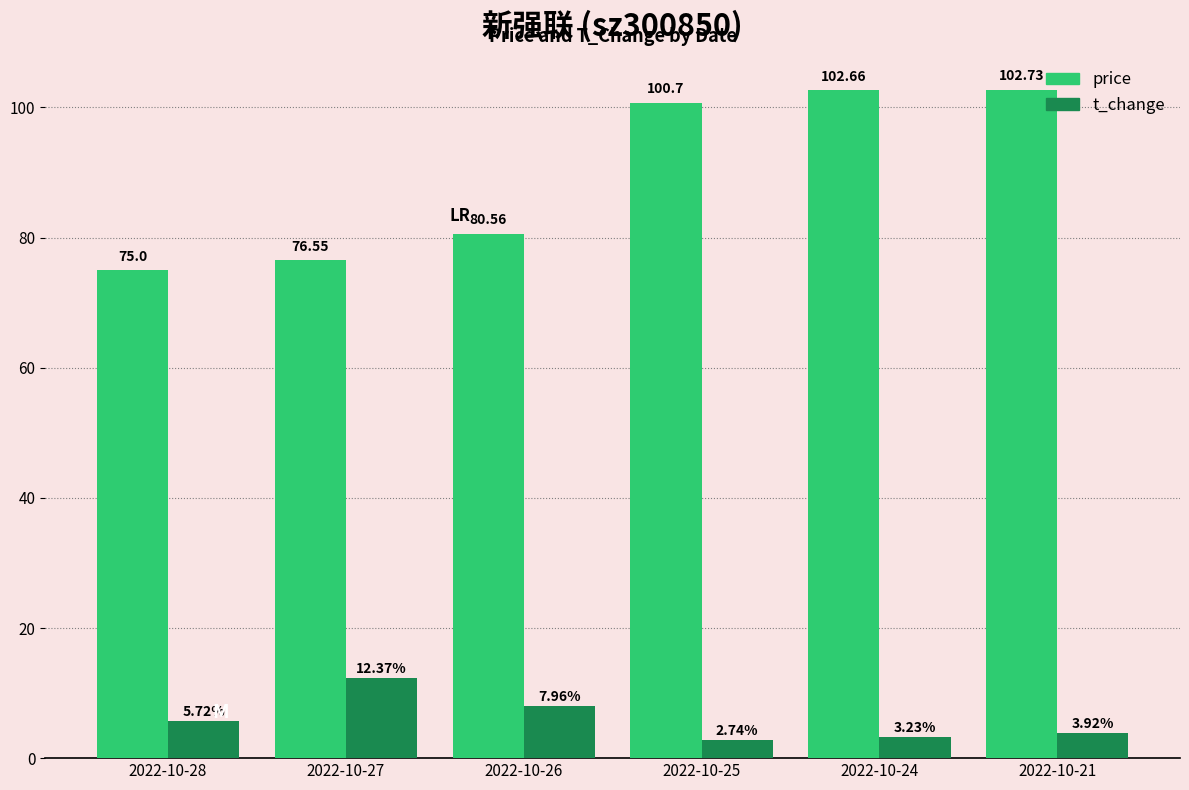

What is the average value of the price series?

89.7